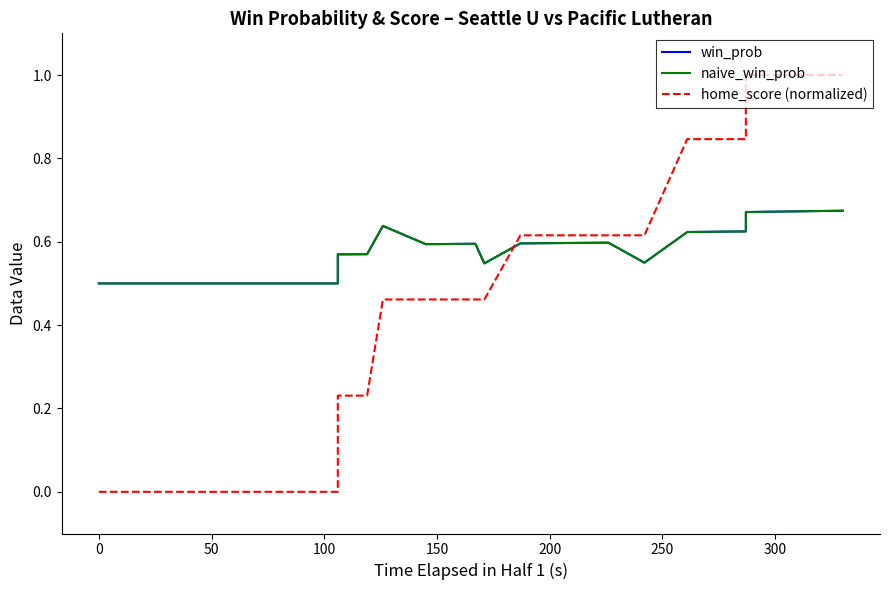

How many interior local valleys does the naive_win_prob series have?

3